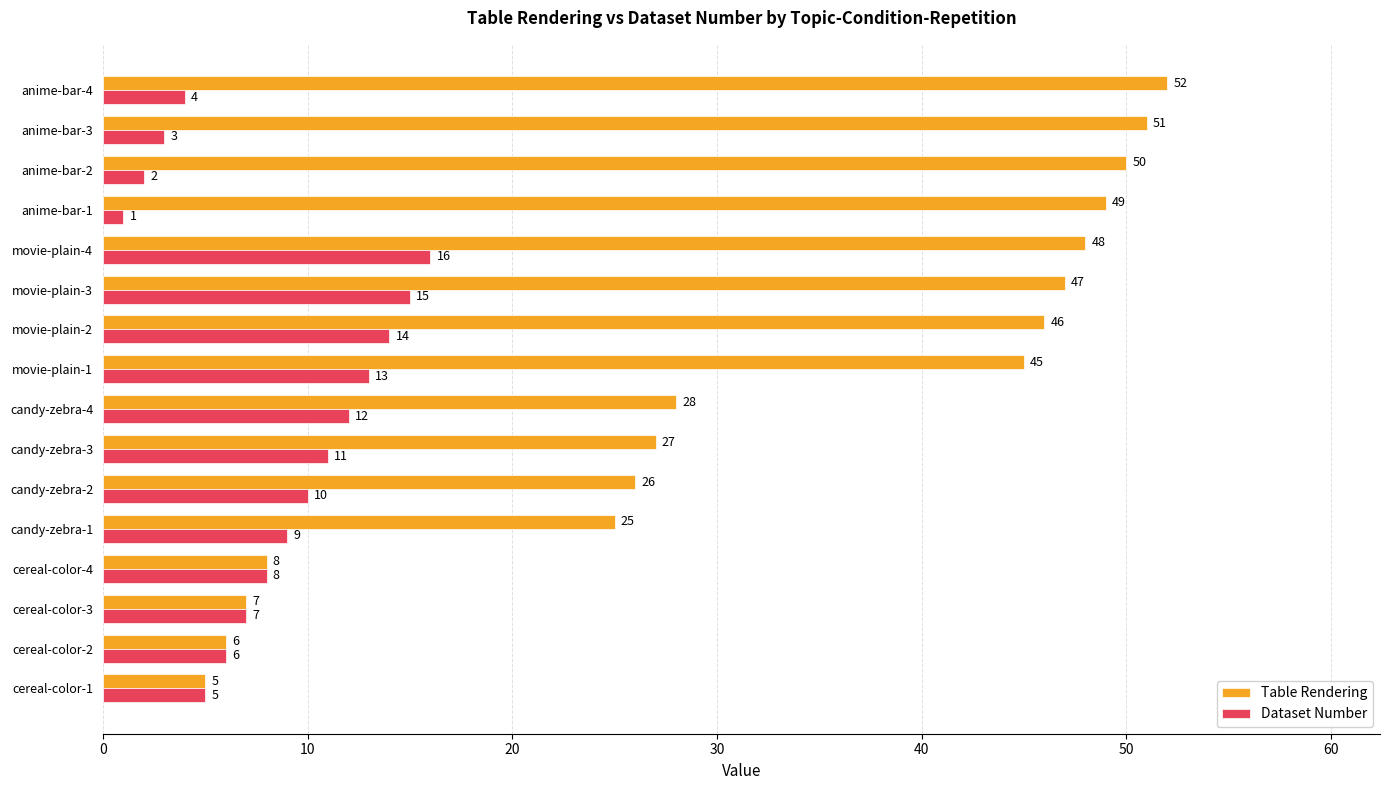

What is the difference between the highest and lowest values at movie-plain-3?

32